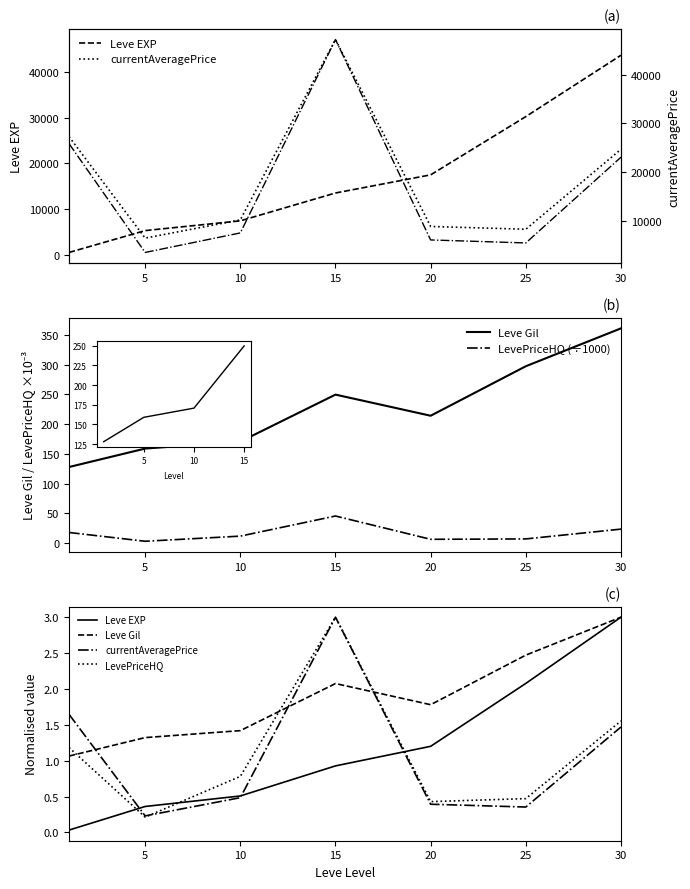

What is the sum of the Leve Gil values at 10 and 30?

4.4